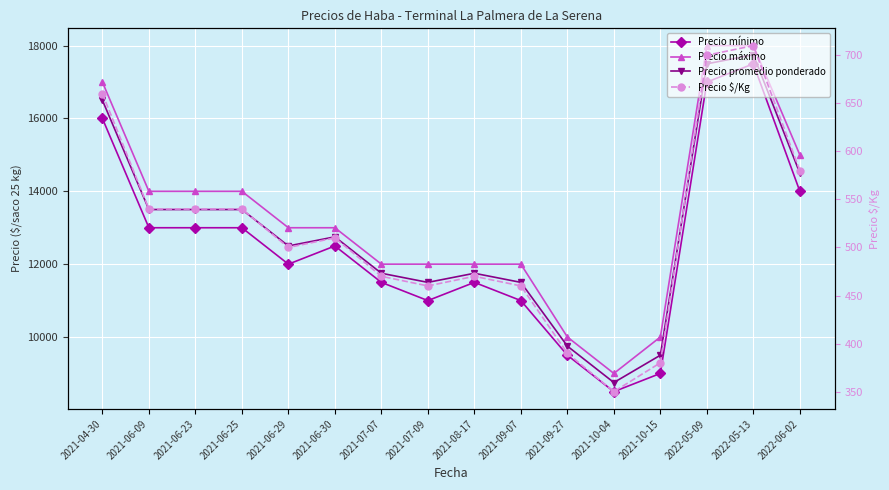

Which category has the highest value in the Precio mínimo series?

2022-05-13